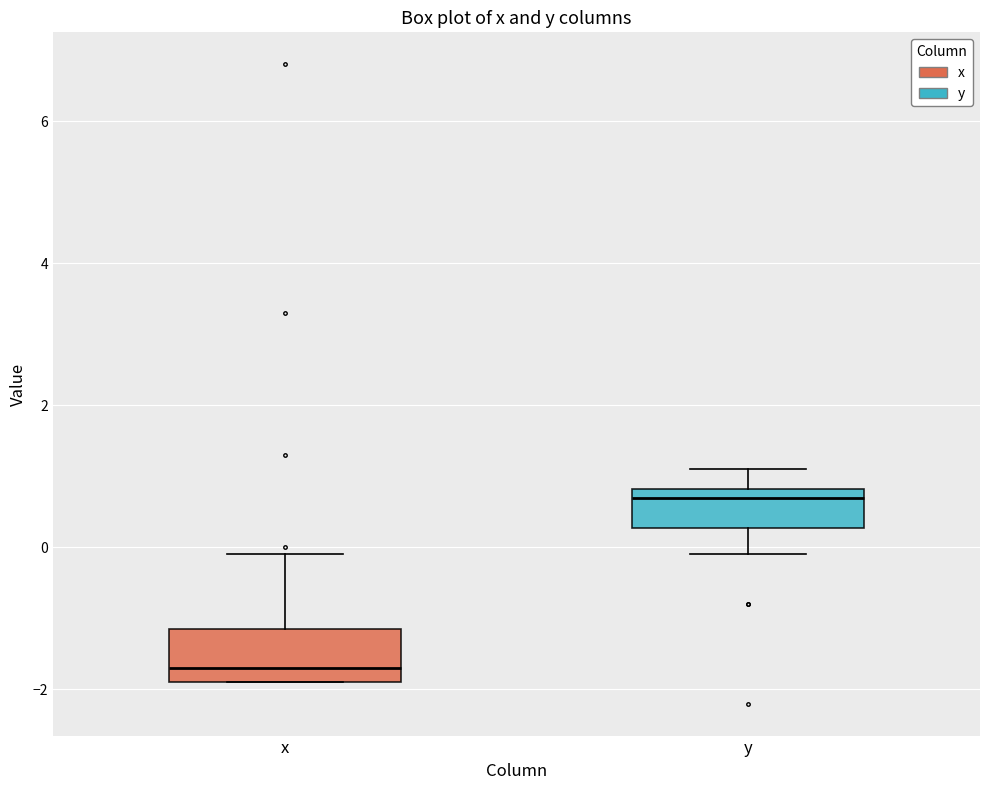

Reading left to right, read every box against the y-axis: the position of its median line, the range the box covers, and the ends of its whiskers. The values are not printed on the chart, so give them approximately, as read against the axis.

x: median -1.6, box -1.8 to -1.2, whiskers -1.8 to 0.0
y: median 0.8 (just below the box's upper edge), box 0.2 to 0.8, whiskers 0.0 to 1.2